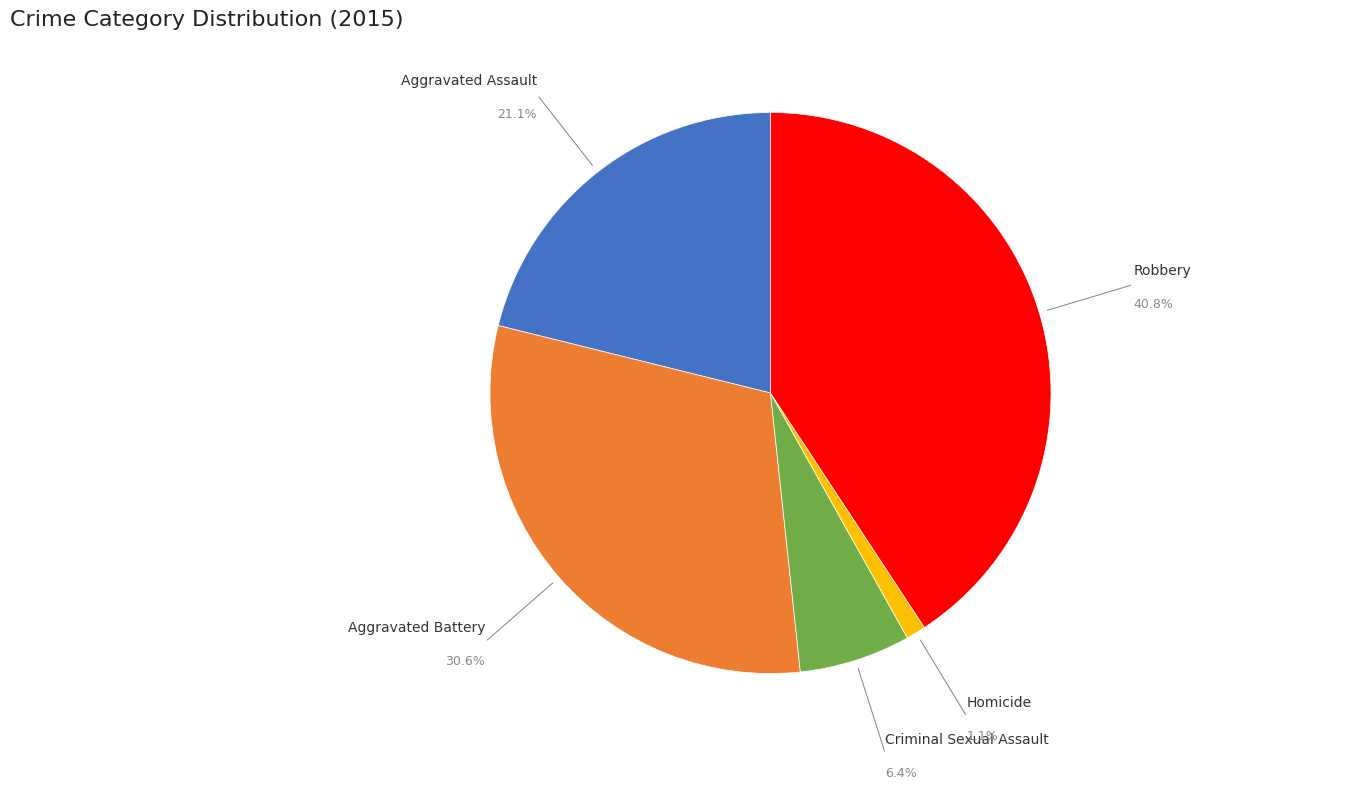

The Criminal Sexual Assault slice represents 12% of the pie. True or false?

False